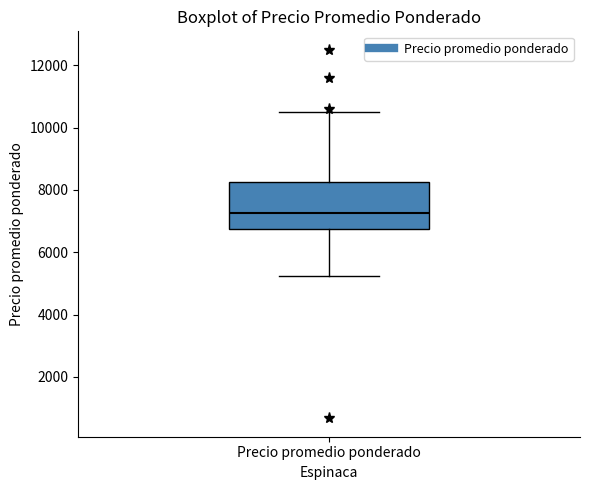

Transcribe this box plot: give where the median line is, the range the box spans, and where the two whiskers end, as read against the y-axis. The values are not printed on the chart, so give them approximately, as read against the axis.

median 7200, box 6800 to 8200, whiskers 5200 to 10600